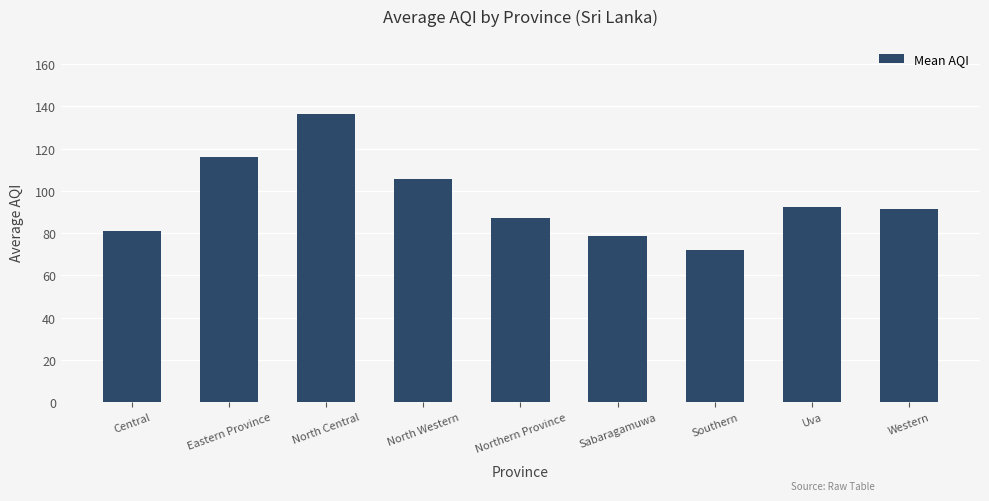

Which label corresponds to the smallest value in the chart?

Southern